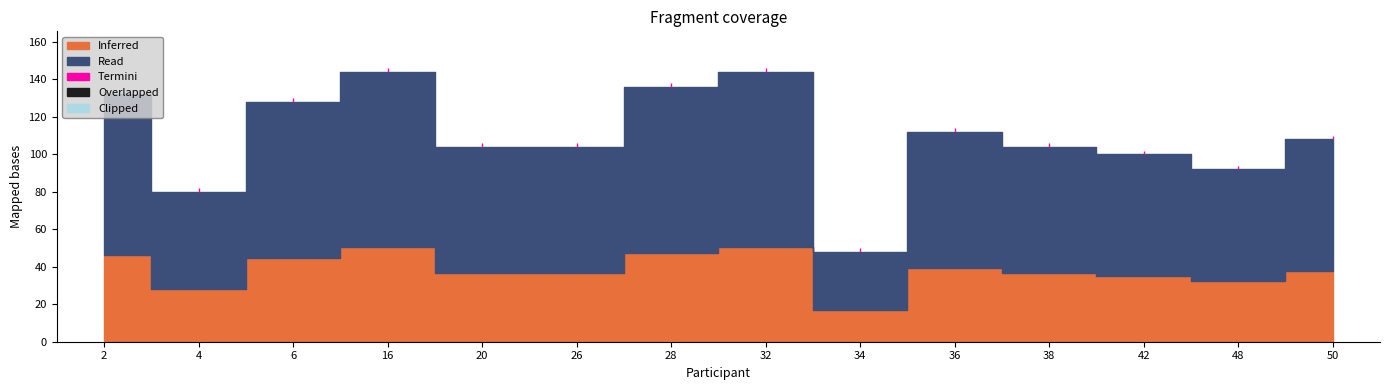

Which has a higher value, 36 or 28?

28